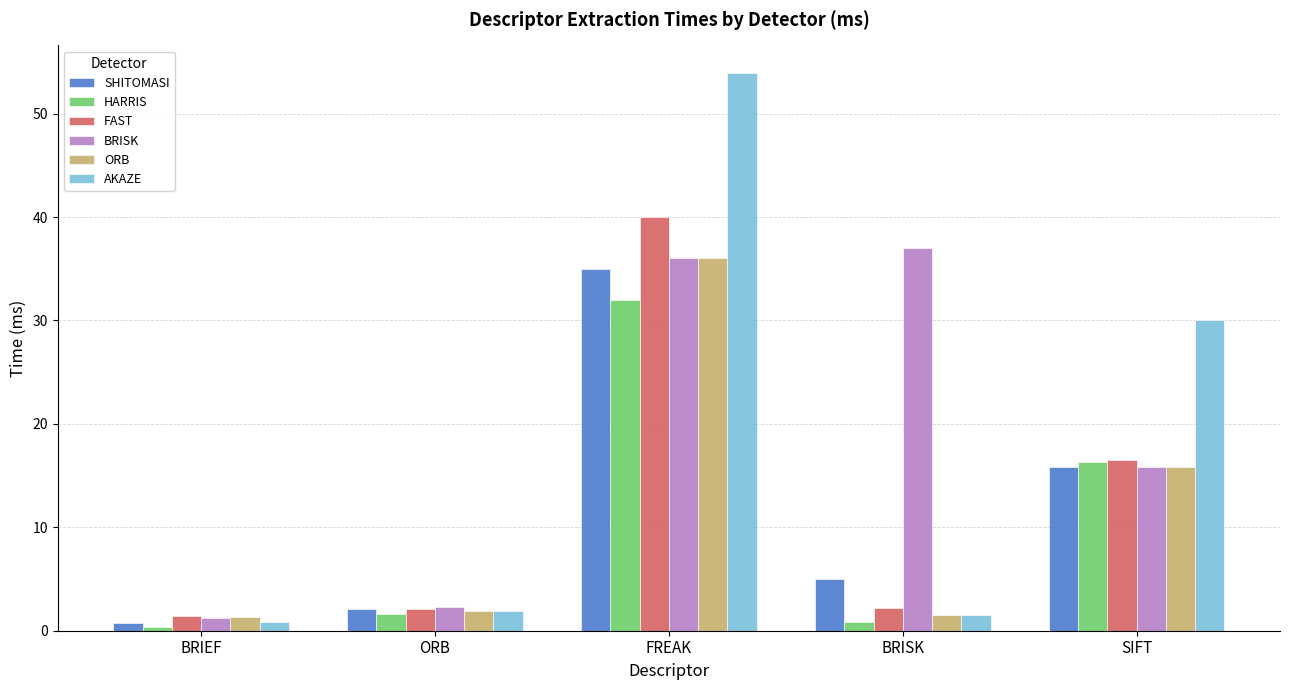

What is the value of the AKAZE bar at the 2nd from the left?

1.9